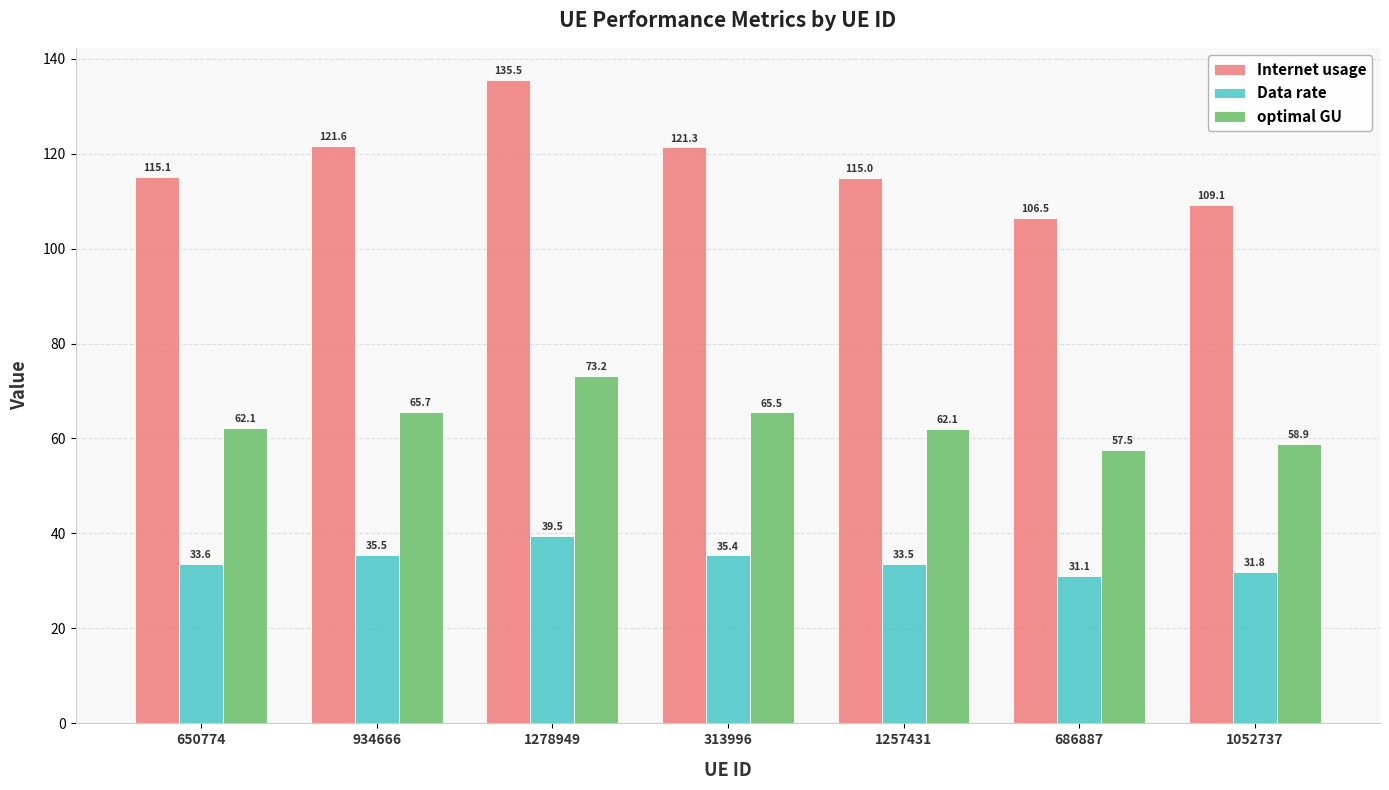

What is the label of the 2nd bar from the right?

686887